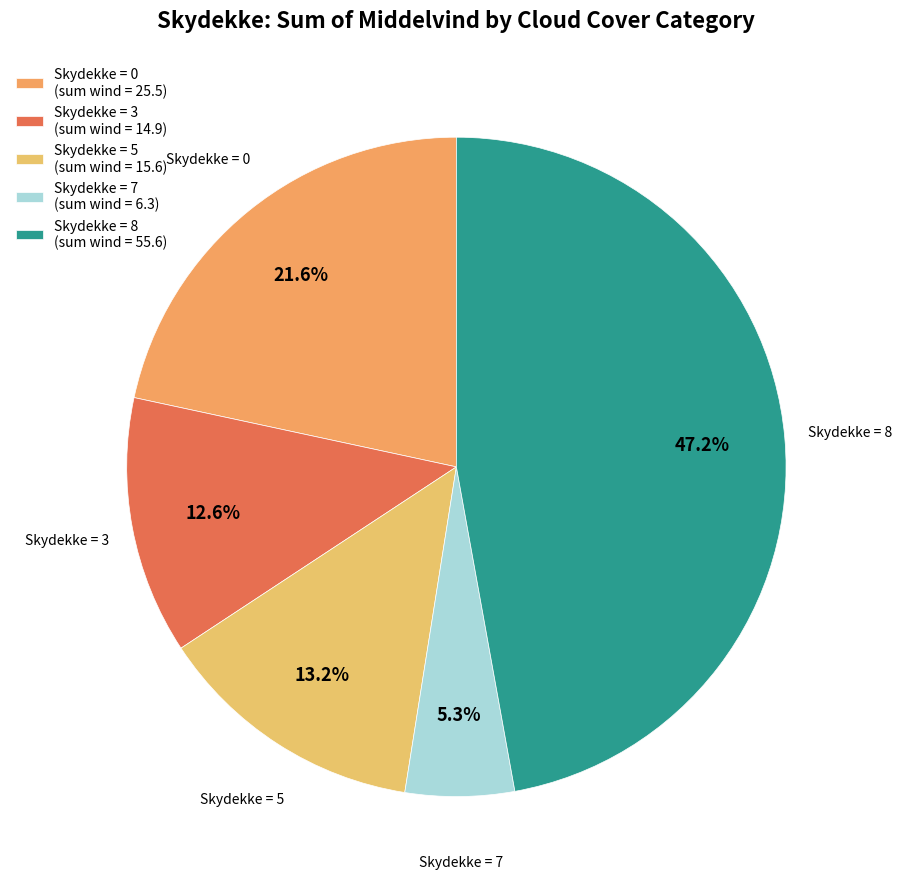

Count the number of slices in the pie.

5